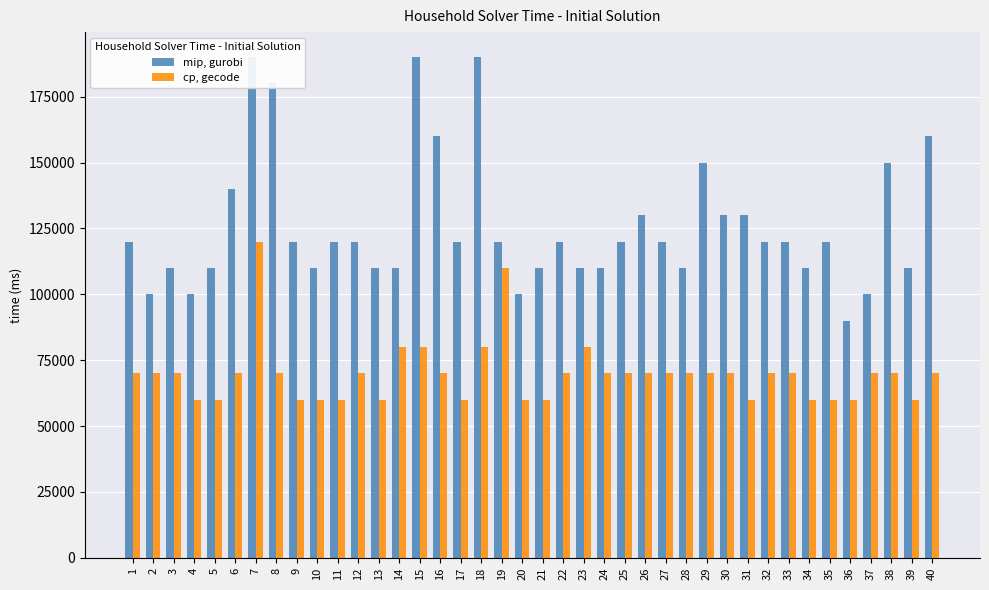

What is the lowest value of the mip, gurobi series?

90000